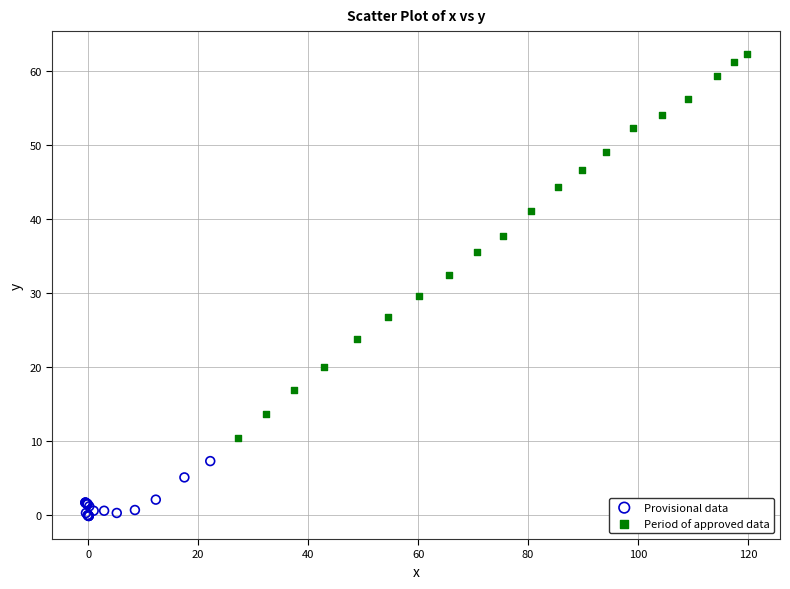

Which series contains the lowest Y value?

Provisional data